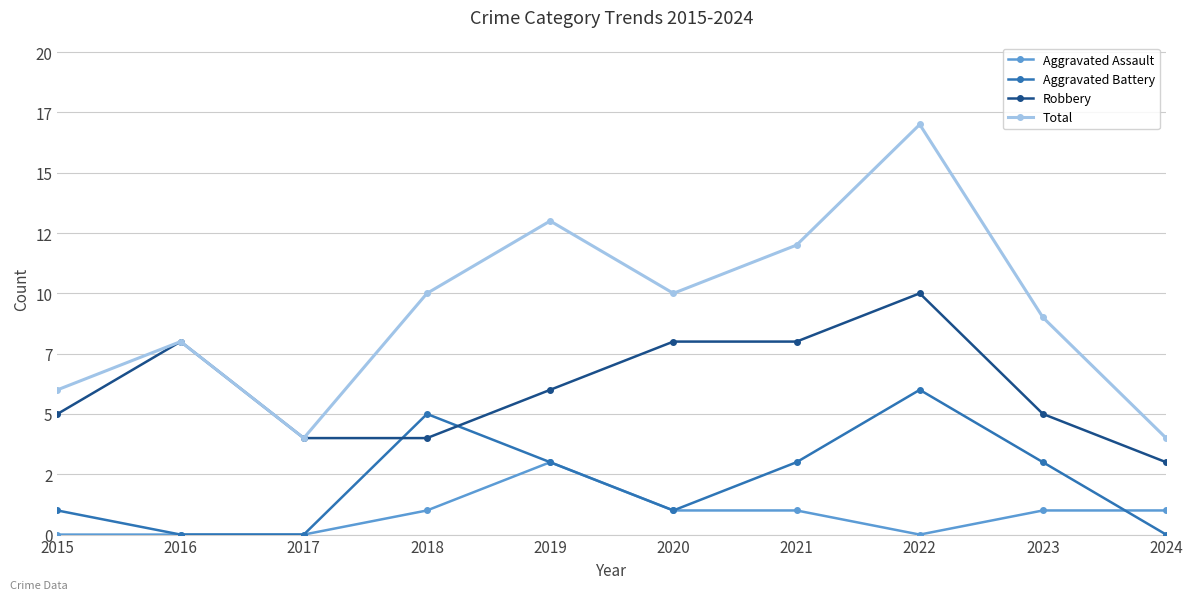

What is the sum of the Total values at 2023 and 2022?

26